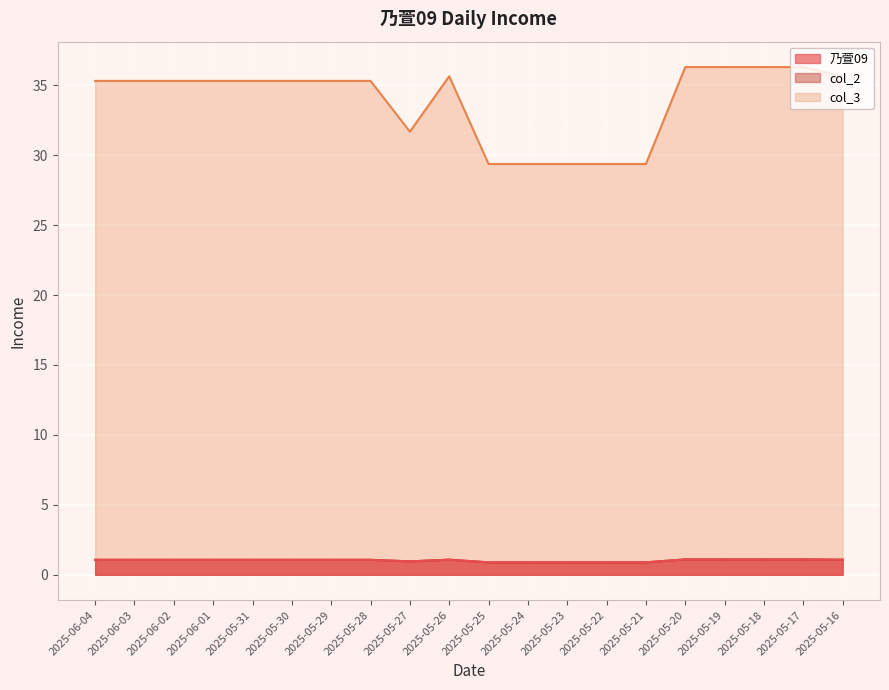

What is the difference between the second highest and minimum values in the 乃萱09 series?

6.9